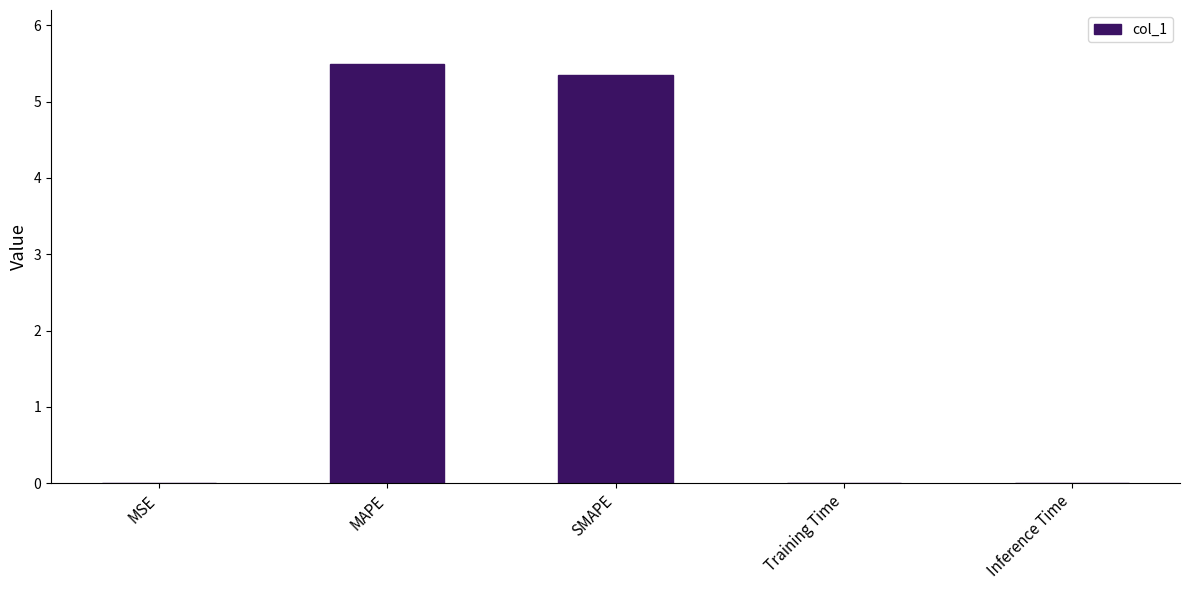

How many series are shown in this chart?

1